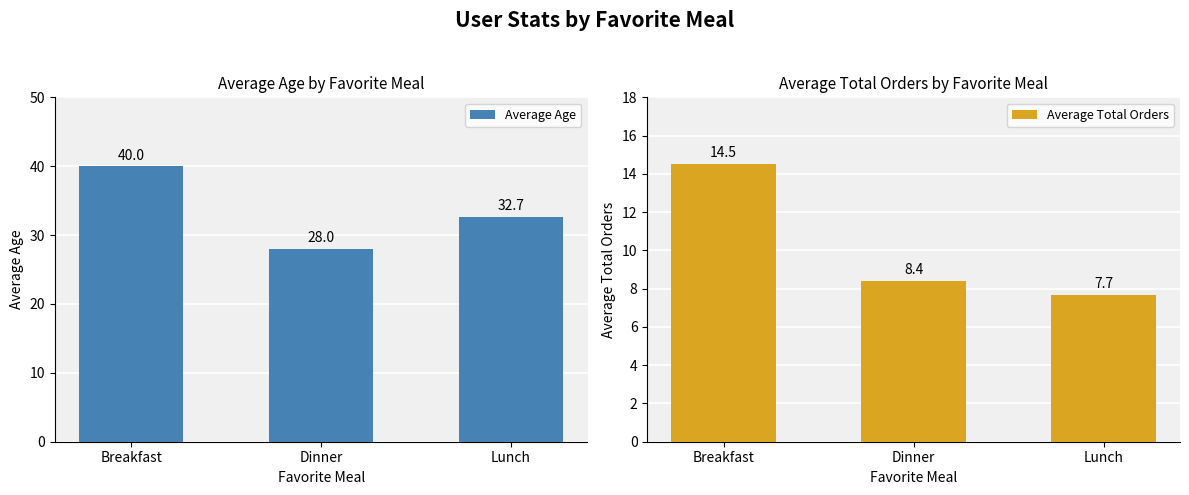

Reading right to left, list all the values displayed in this chart.

Average Age: Lunch=32.7	Dinner=28.0	Breakfast=40.0
Average Total Orders: Lunch=7.7	Dinner=8.4	Breakfast=14.5